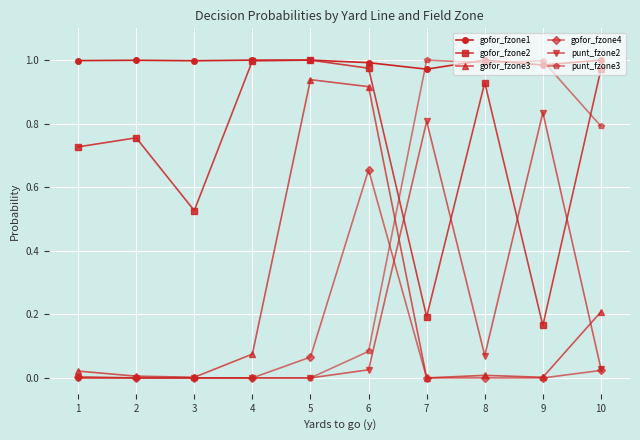

True or false: punt_fzone3 has a value of 0.6 at 4.

False